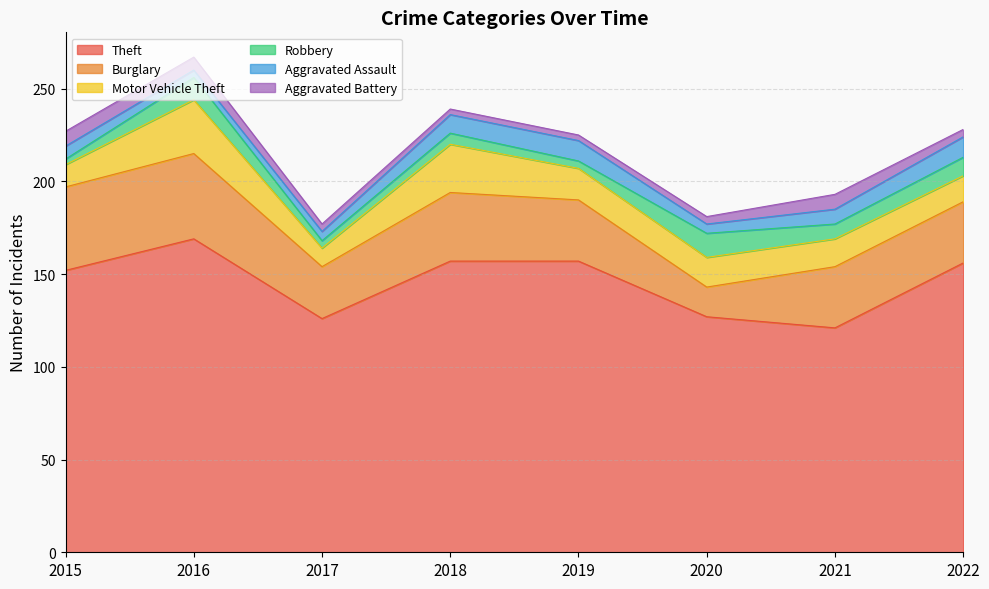

How many lines are shown in the chart?

6